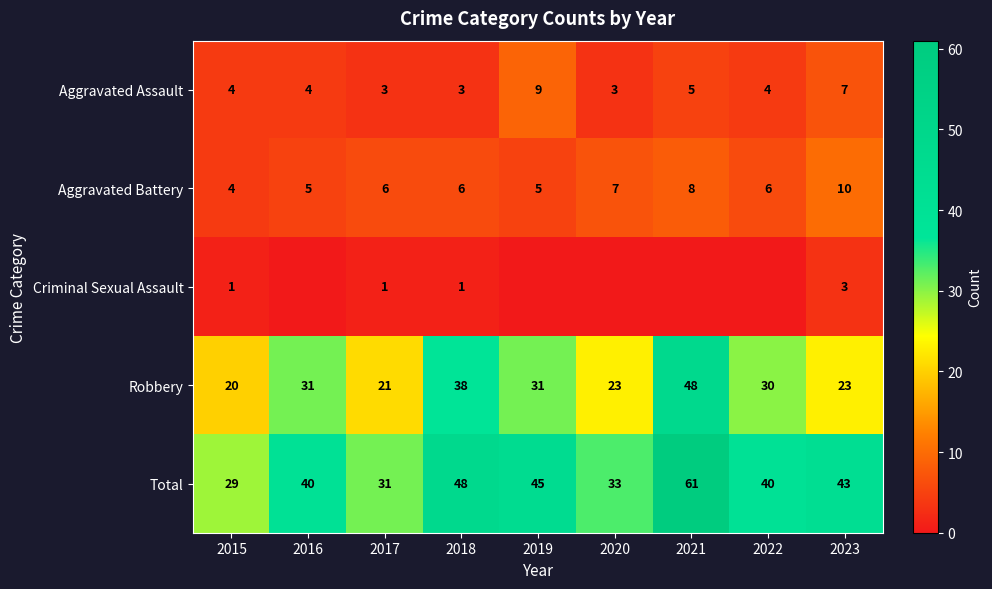

What is the approximate value of Total at 2015, to the nearest 5?

30